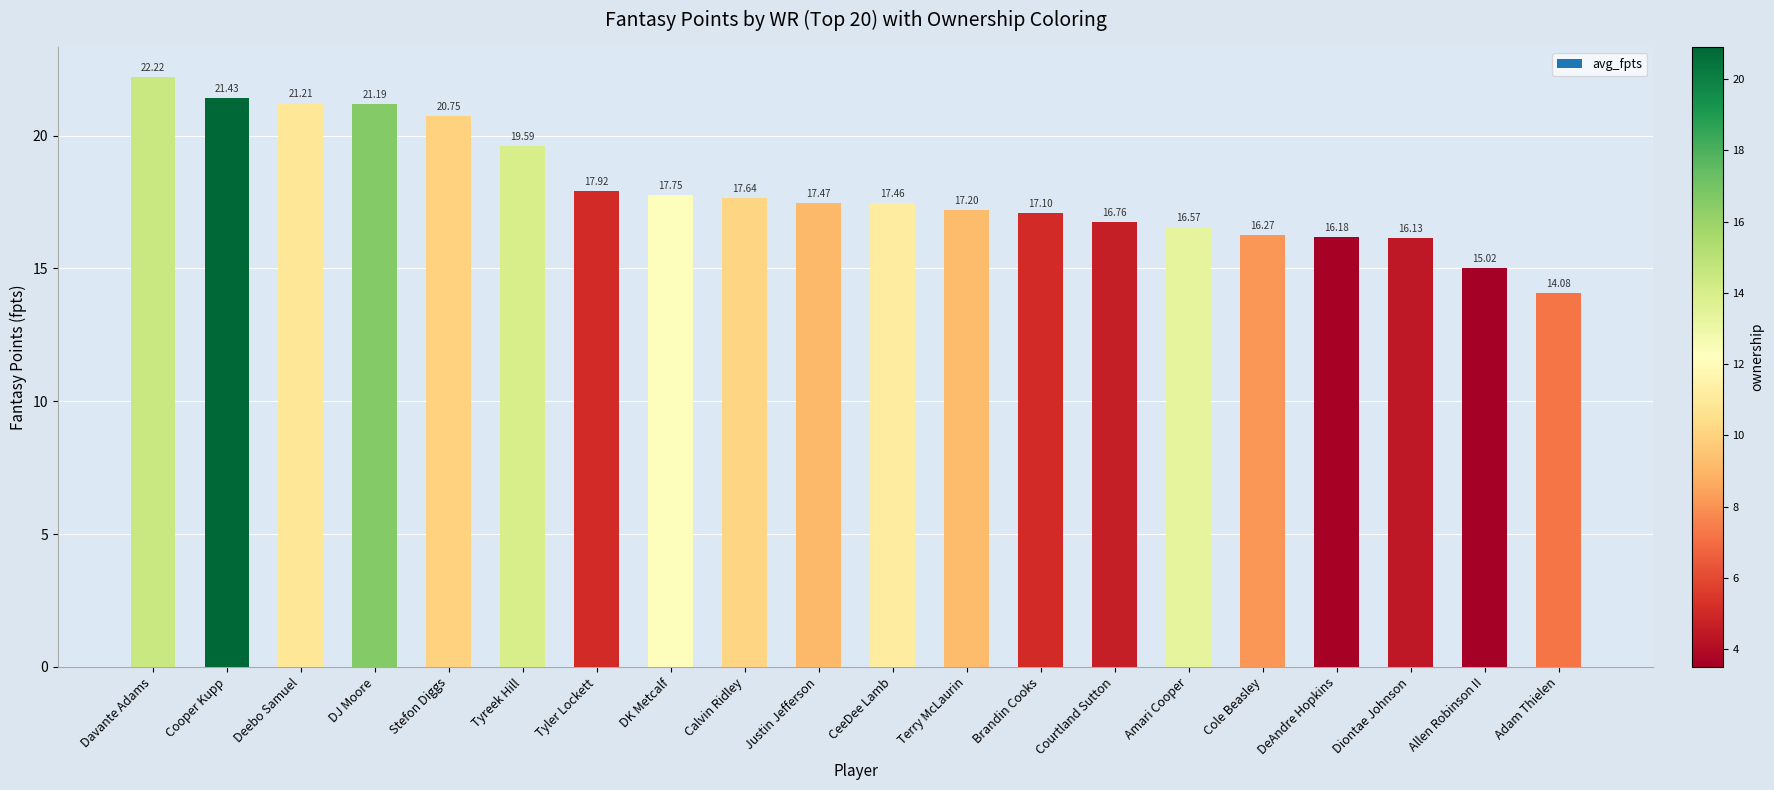

What is the smallest value displayed?

14.1